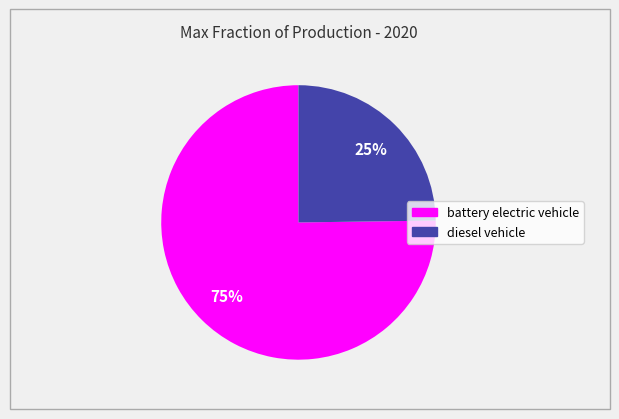

To the nearest percent, what percentage of the pie is battery electric vehicle?

75%